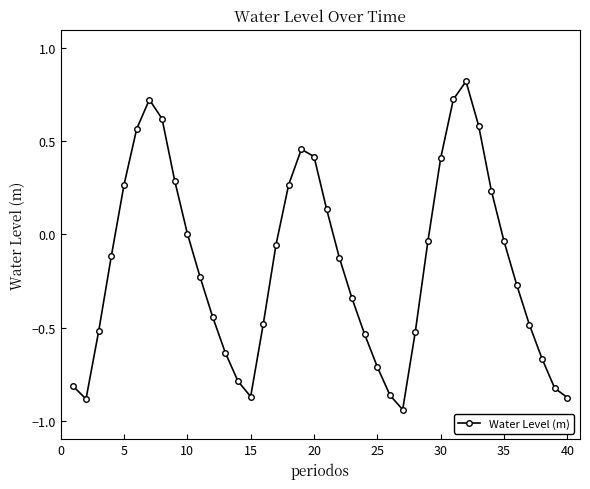

Does the chart have visible grid lines?

No